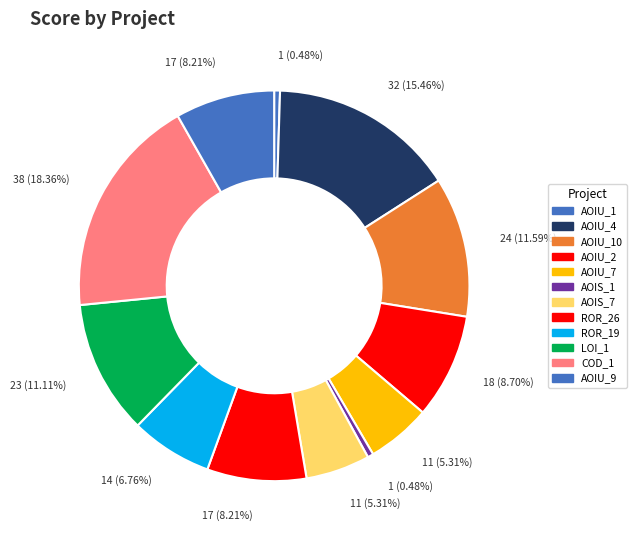

Count the number of slices in the pie.

12